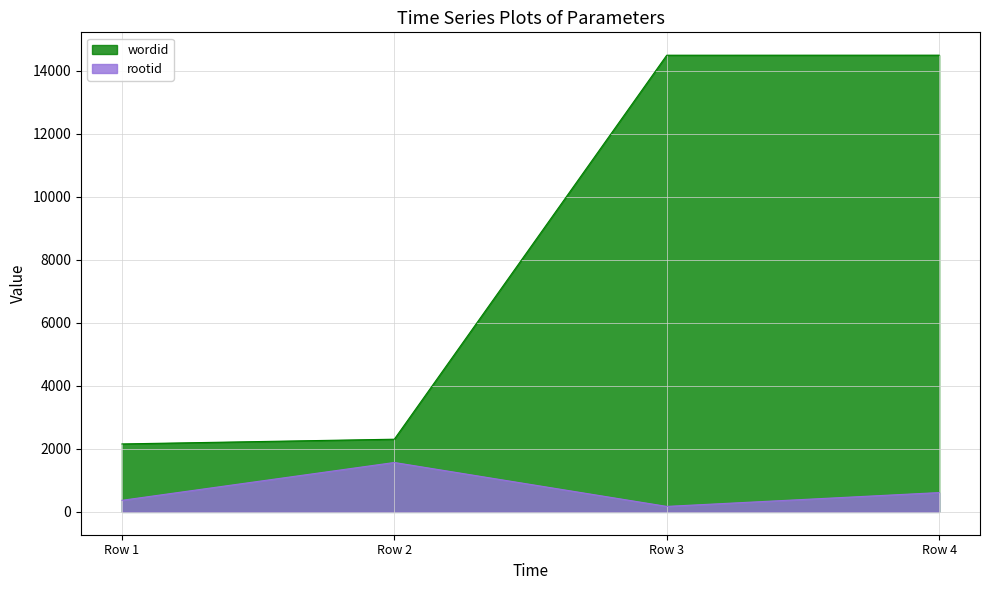

What is the average value of the wordid series?

8364